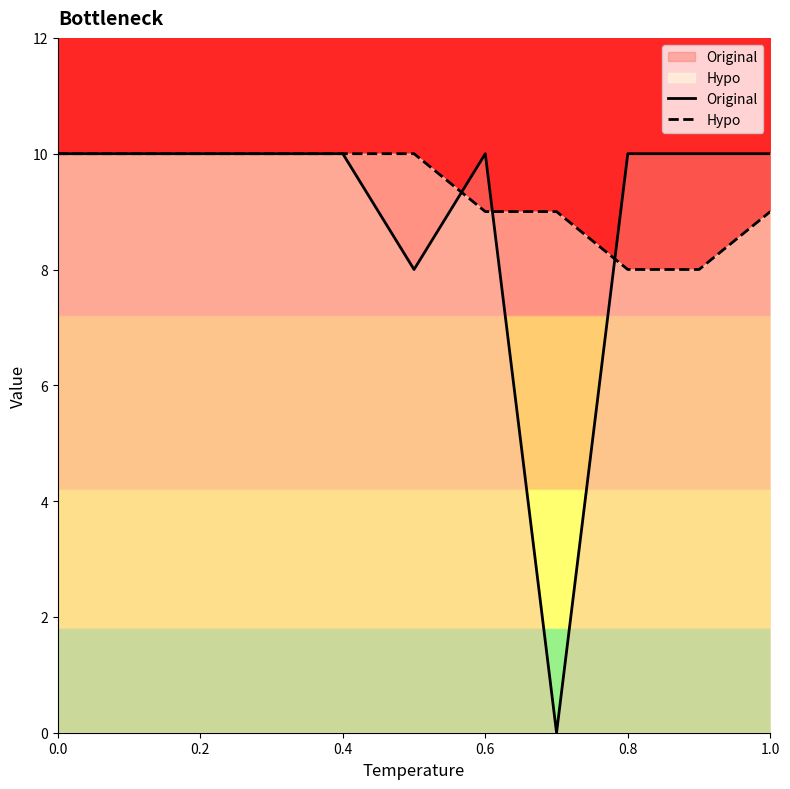

How many intersections are there between Original and Hypo?

3